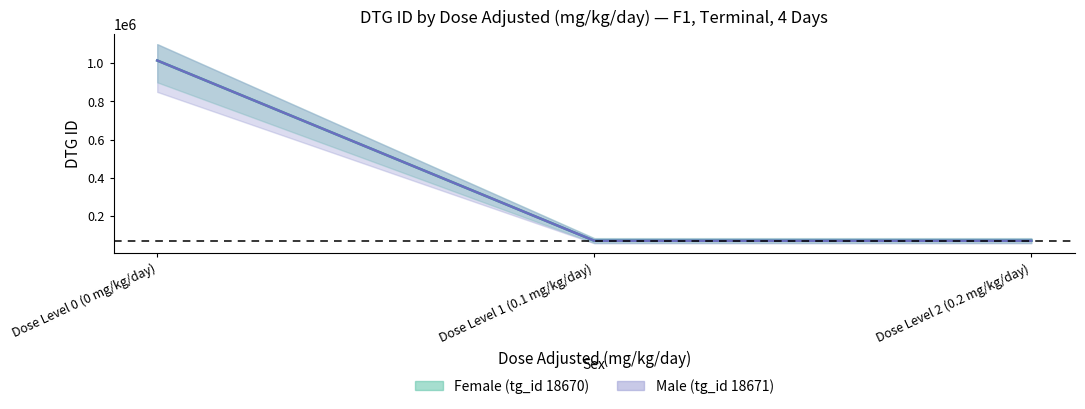

What is the minimum value shown in the chart?

71270